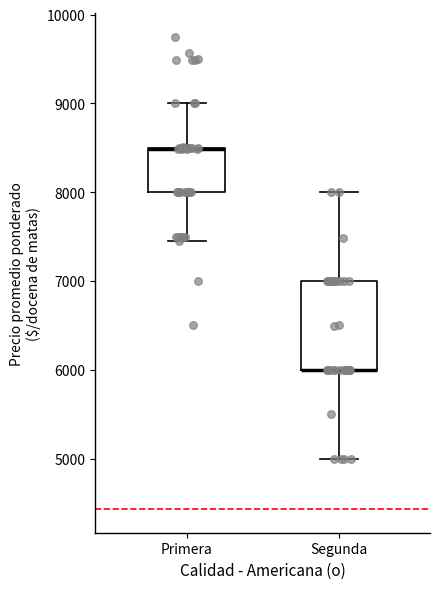

Reading left to right, transcribe this box plot: for each box, give where its median line is, the range the box spans, and where its two whiskers end, as read against the y-axis. The values are not printed on the chart, so give them approximately, as read against the axis.

Primera: median 8500 (drawn on the box's upper edge), box 8000 to 8500, whiskers 7500 to 9000
Segunda: median 6000 (drawn on the box's lower edge), box 6000 to 7000, whiskers 5000 to 8000